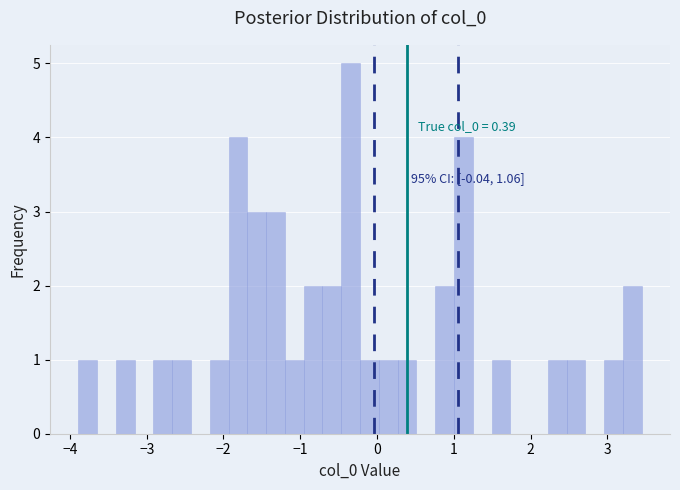

Around what value on the x-axis is the tallest bar? Give the approximate position of its centre, as read against the axis.

-0.3